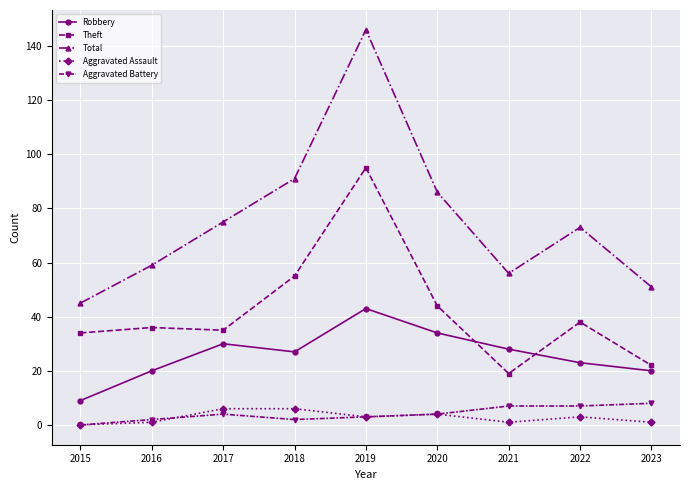

What is the difference between the Theft values at 2019 and 2016?

59